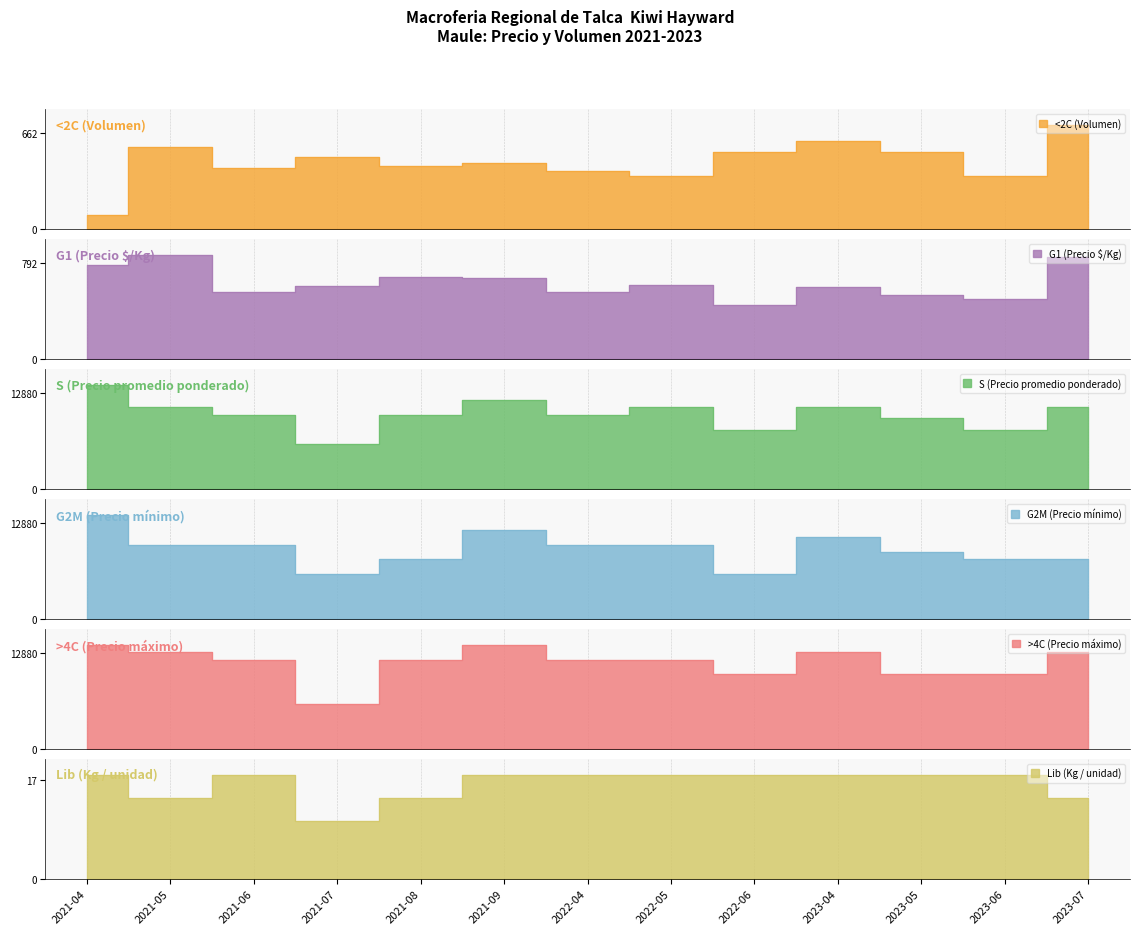

What are all the series names shown in the legend?

<2C (Volumen), G1 (Precio $/Kg), S (Precio promedio ponderado), G2M (Precio mínimo), >4C (Precio máximo), Lib (Kg / unidad)